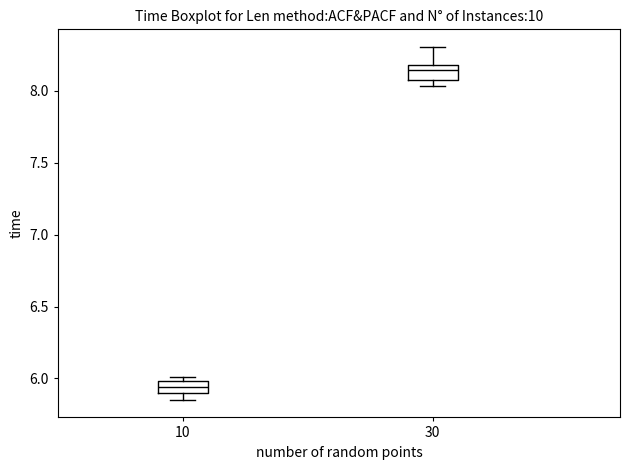

Where does the median line of the box at x = 30 sit on the y-axis? The values are not printed on the chart, so give them approximately, as read against the axis.

8.15